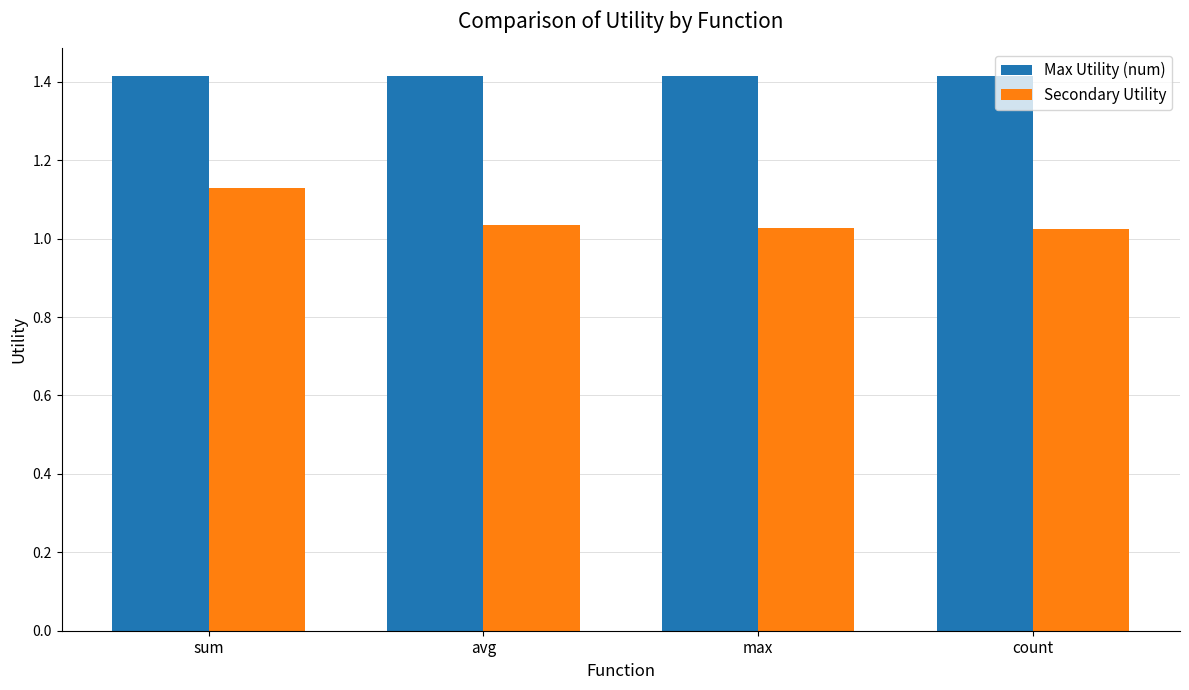

At which category is the sum across all series the highest?

sum